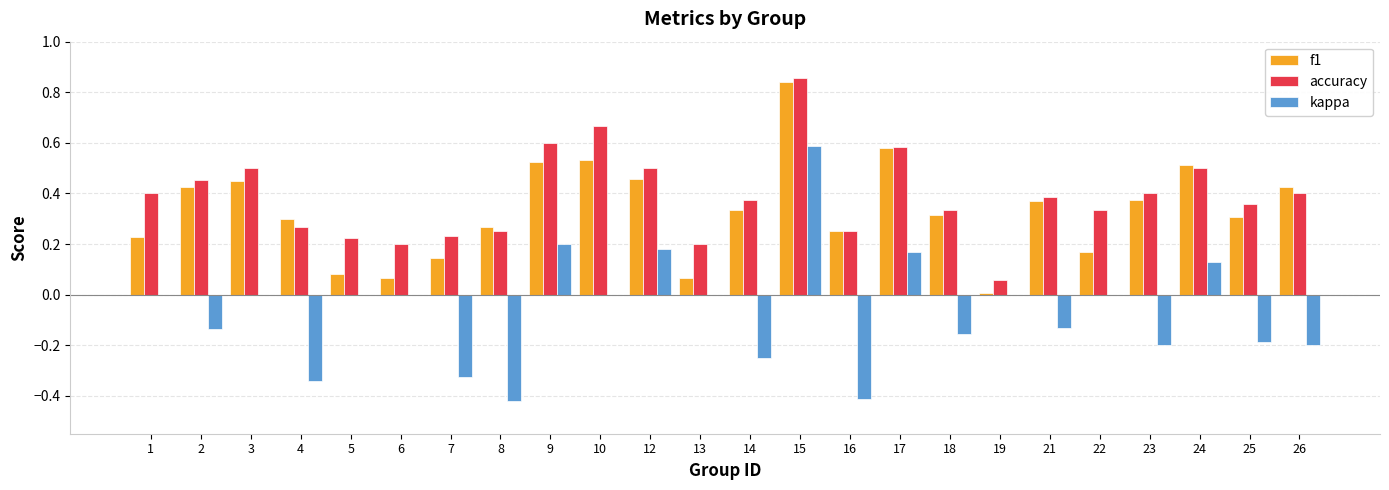

Is it true that kappa equals -0.5 at 7?

False